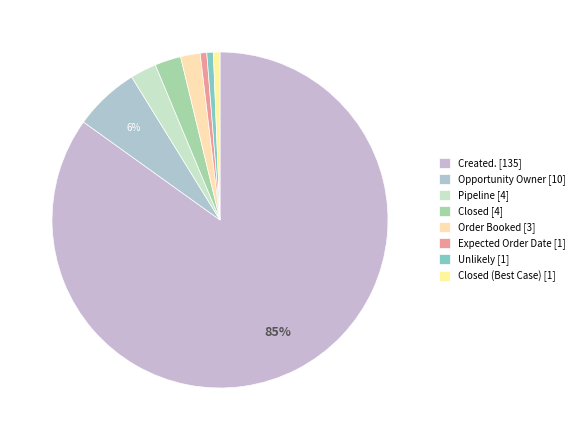

How many slices are in this pie chart?

8